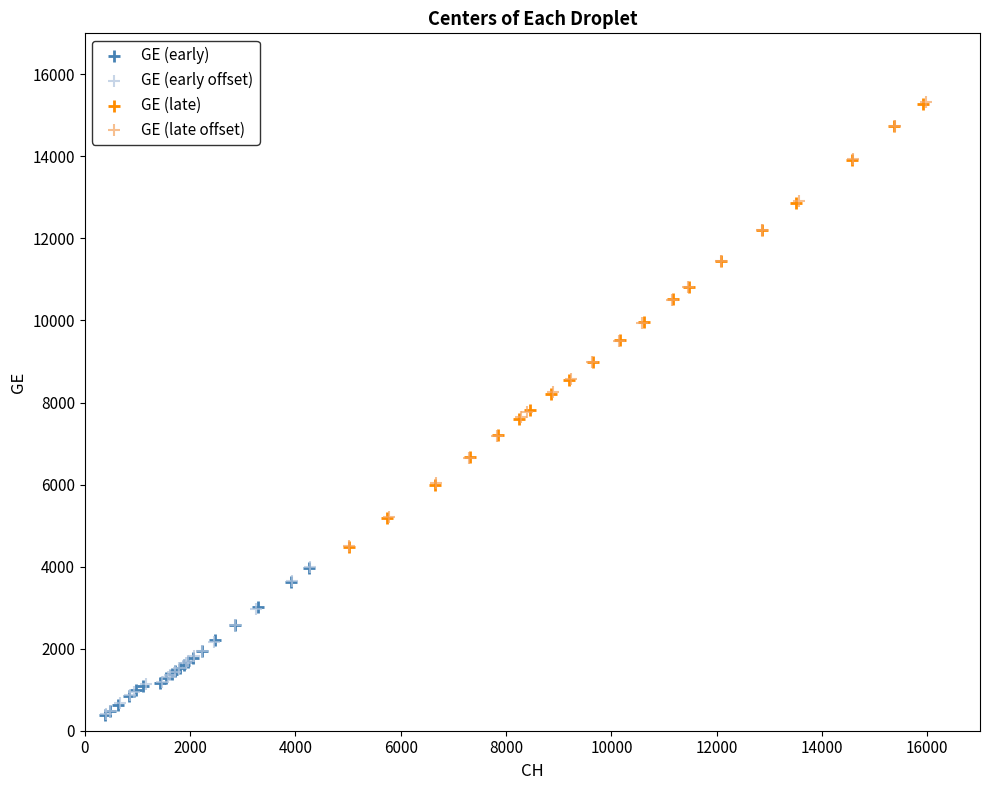

What are all the series names shown in the legend?

GE (early), GE (early offset), GE (late), GE (late offset)